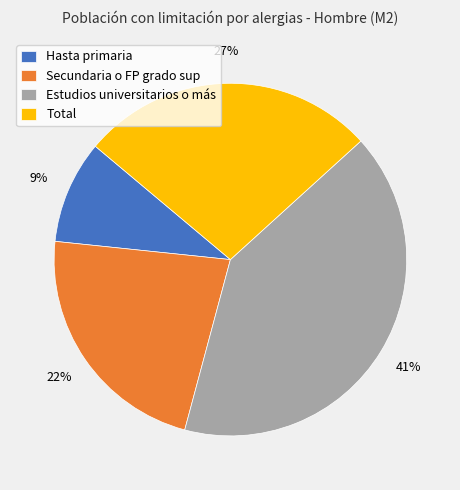

Does Hasta primaria represent more than half of the total?

No